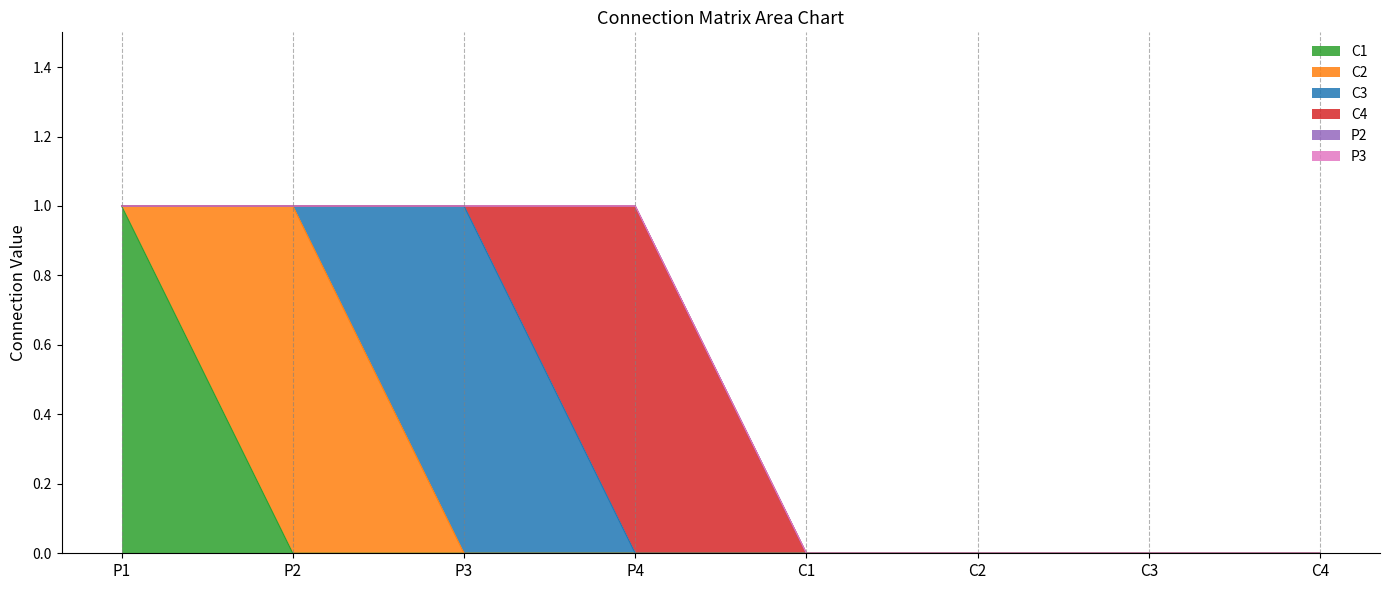

What is the label of the 4th point from the right?

C1